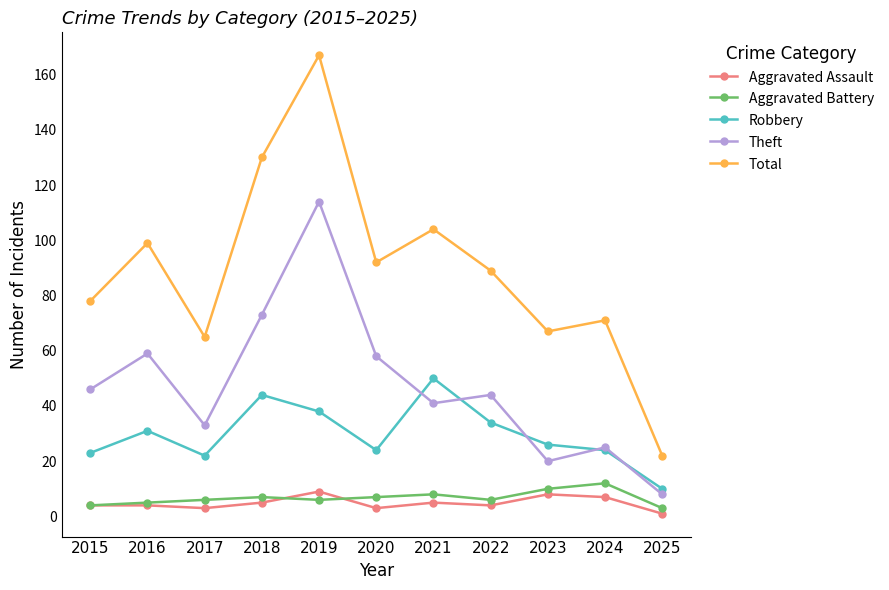

True or false: Total and Aggravated Battery intersect in this chart.

False